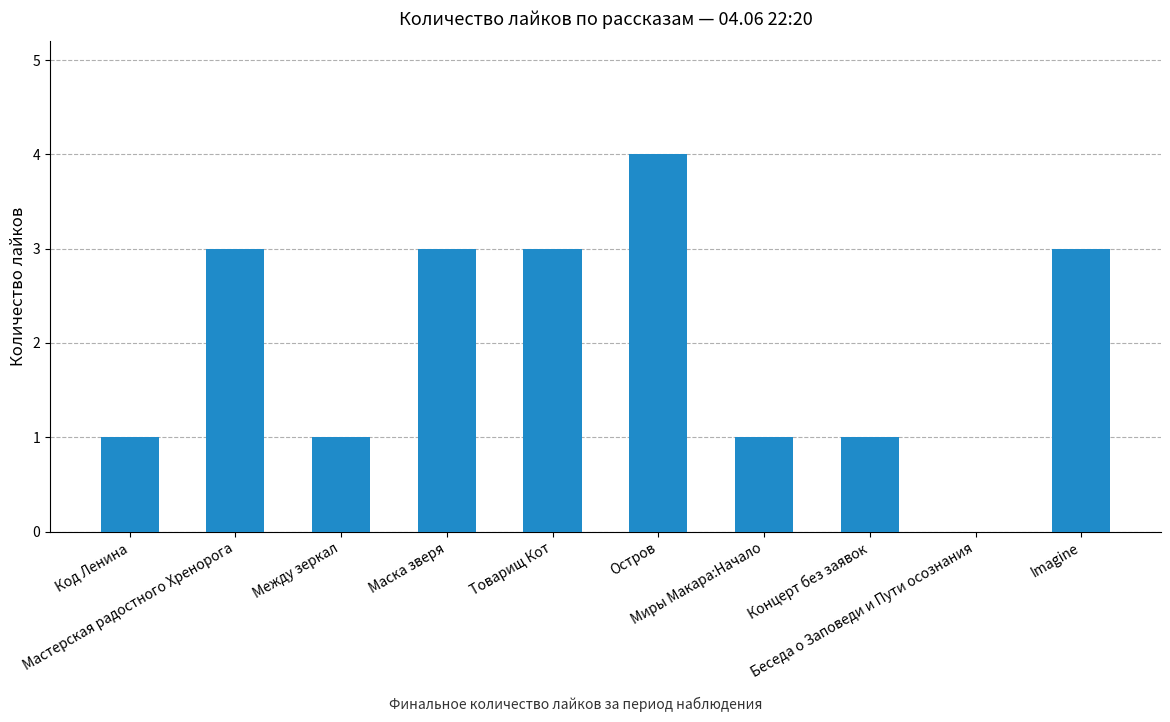

Is it true that the value at Концерт без заявок is 2?

False